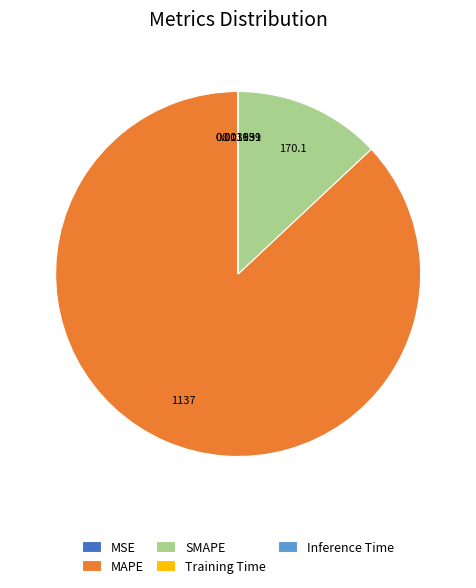

Which slice is the largest?

MAPE